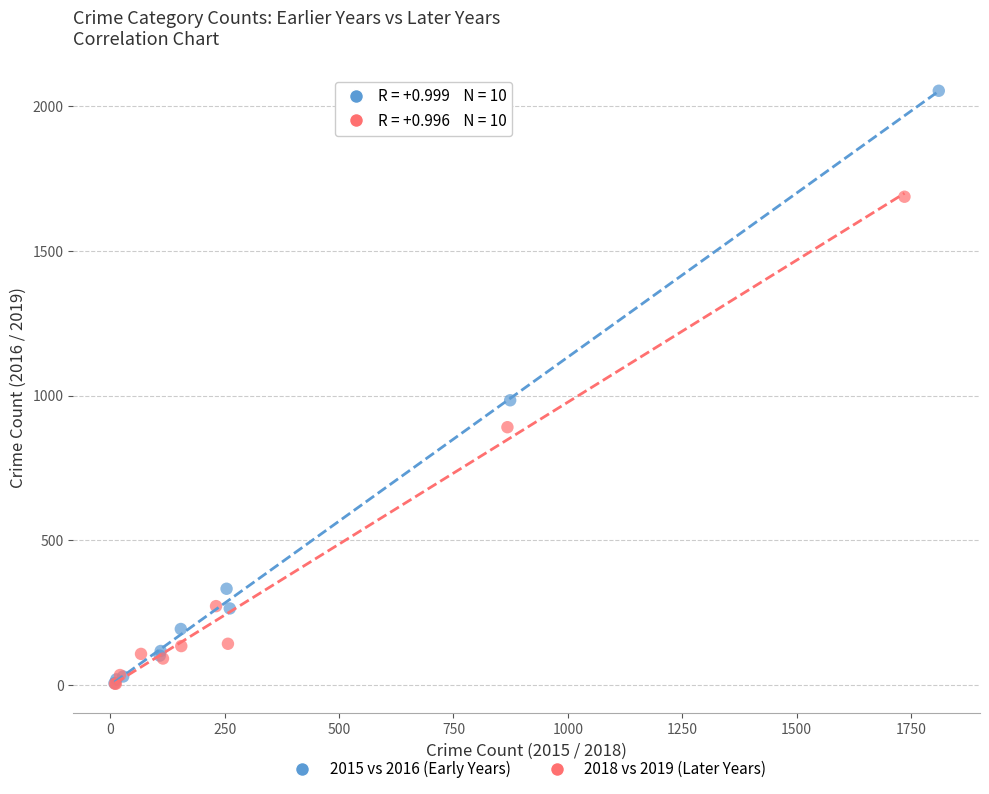

Which series reaches the maximum Y coordinate?

2015 vs 2016 (Early Years)